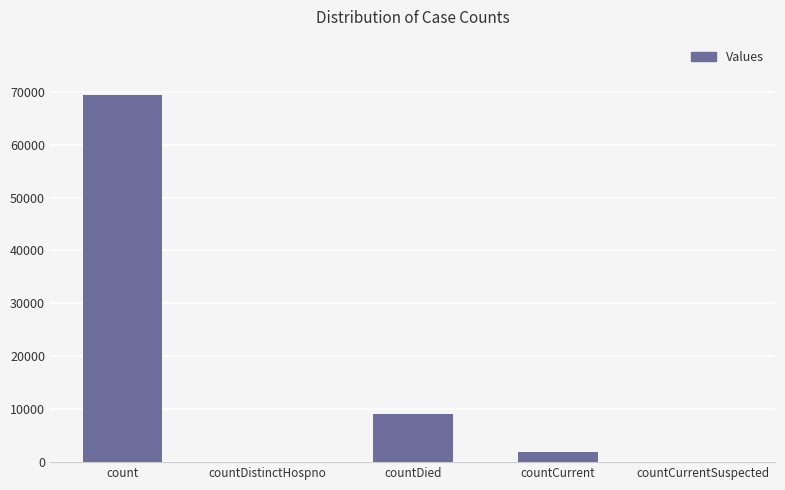

Which label corresponds to the largest value in the chart?

count